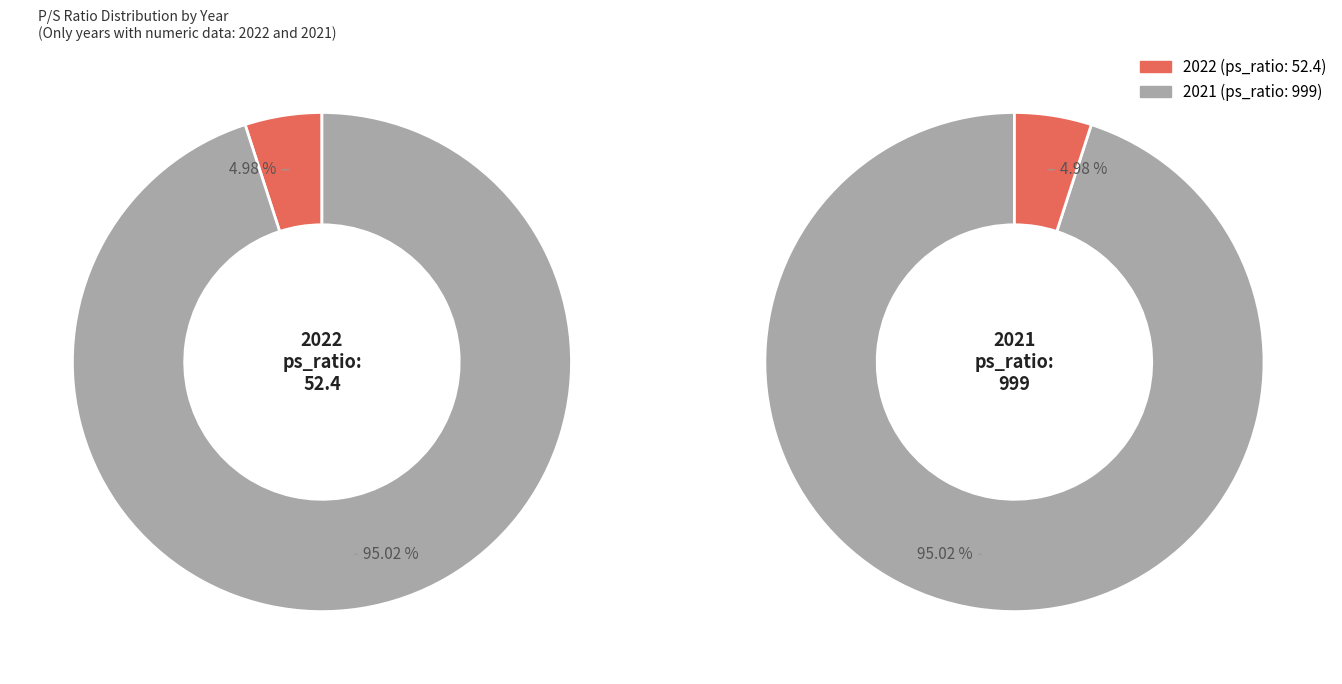

What is the majority slice?

2021